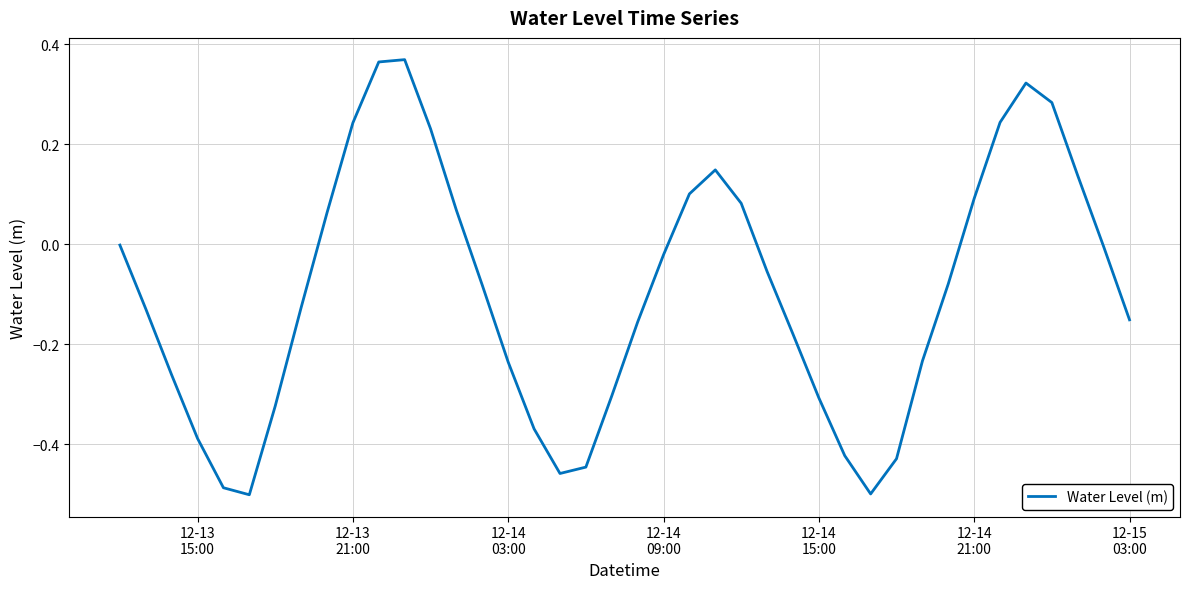

What is the difference between the maximum and minimum values?

0.9